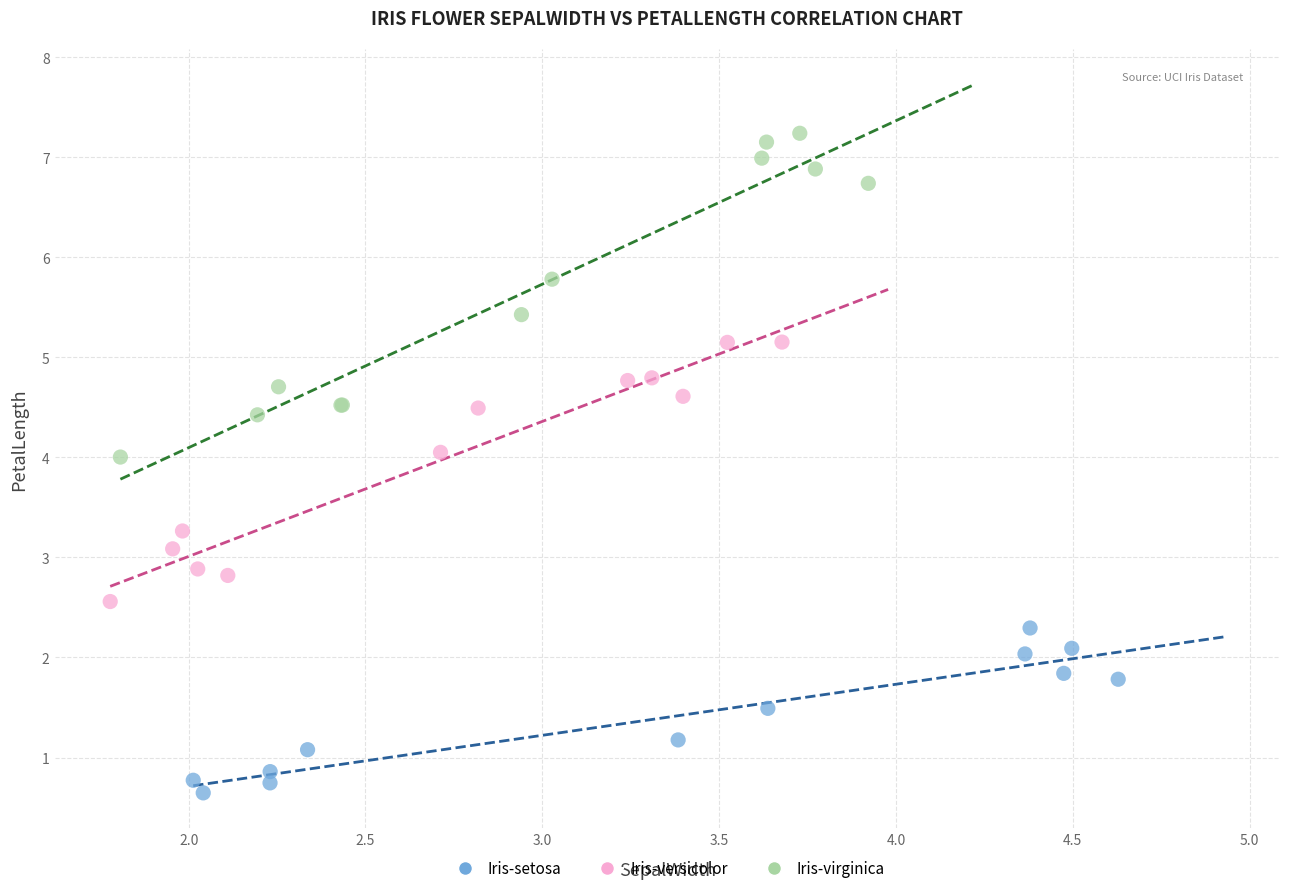

Which series contains the lowest Y value?

Iris-setosa